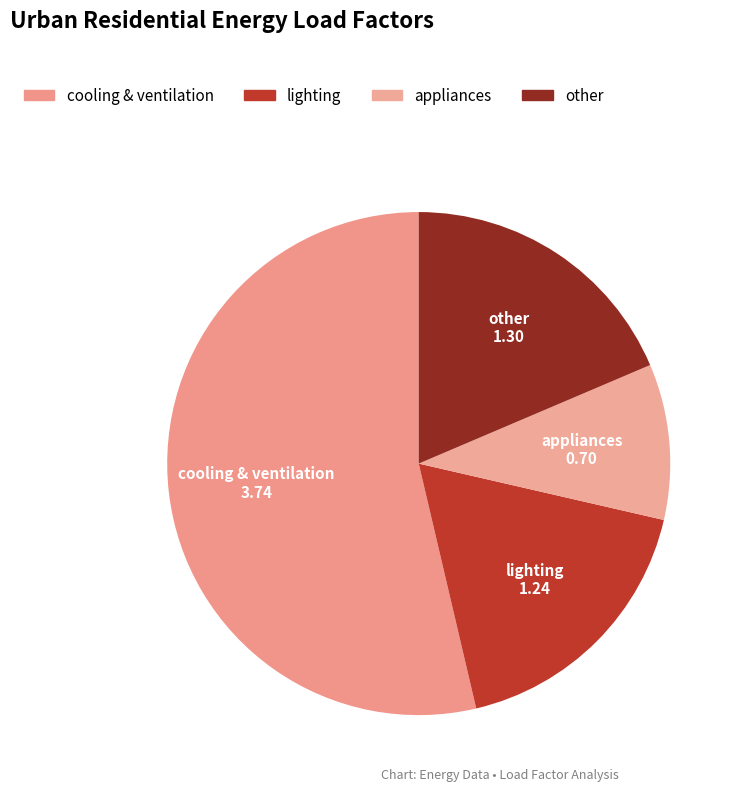

Count the number of slices in the pie.

4